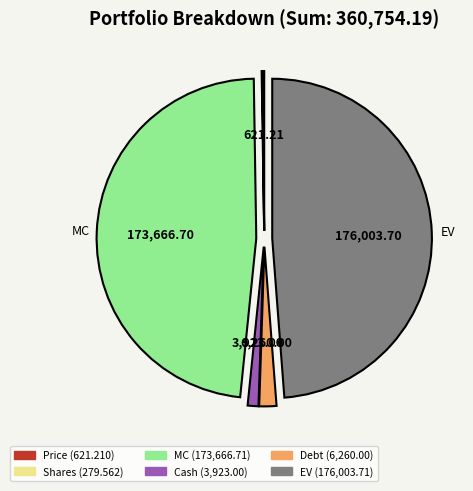

Is there a majority slice in this chart?

No